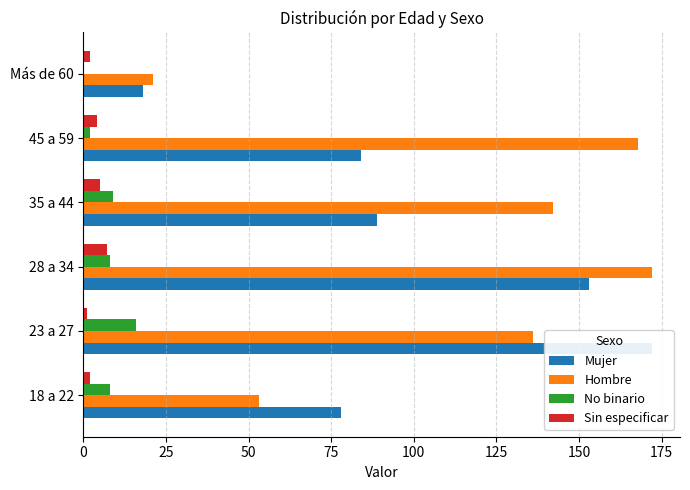

The value of Sin especificar at 28 a 34 is 10. True or false?

False